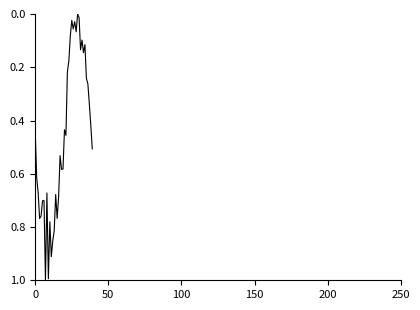

How many lines are shown in the chart?

1